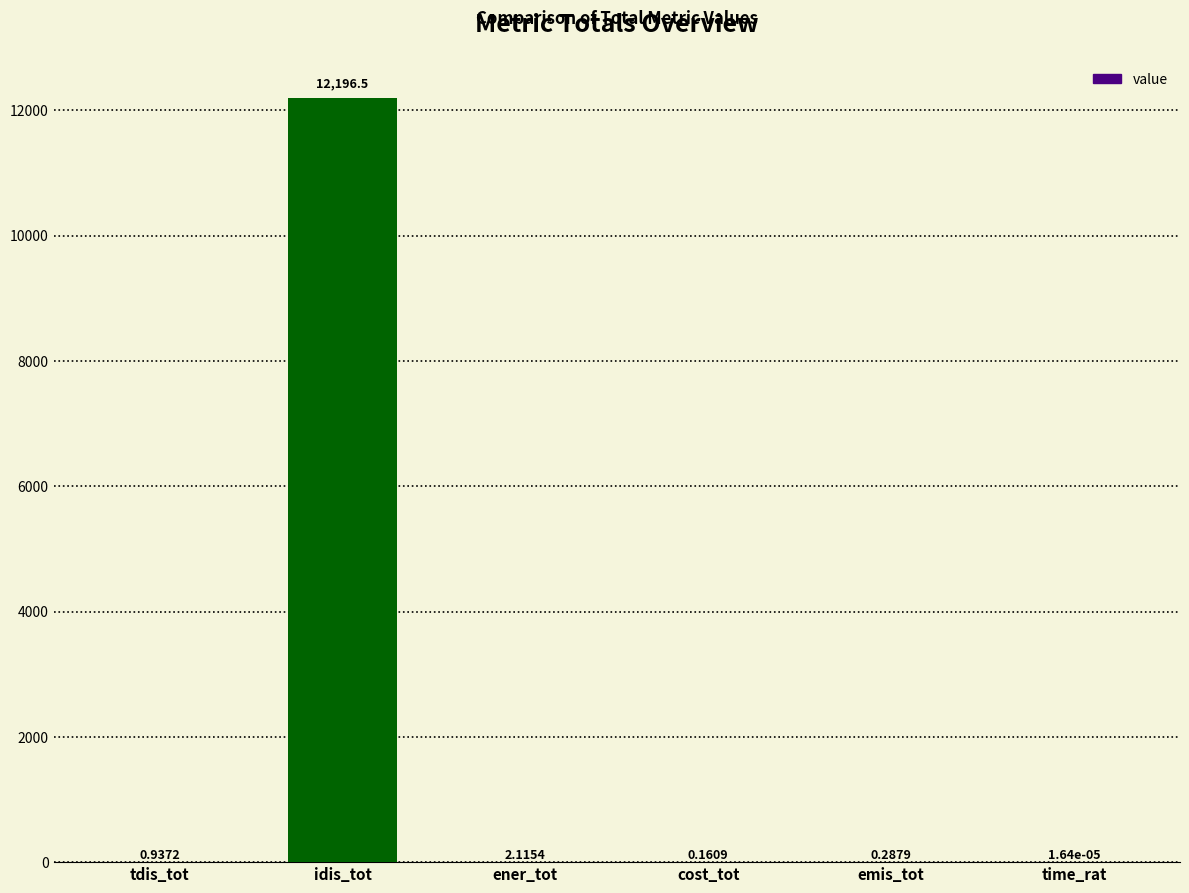

Are the bars horizontal?

No